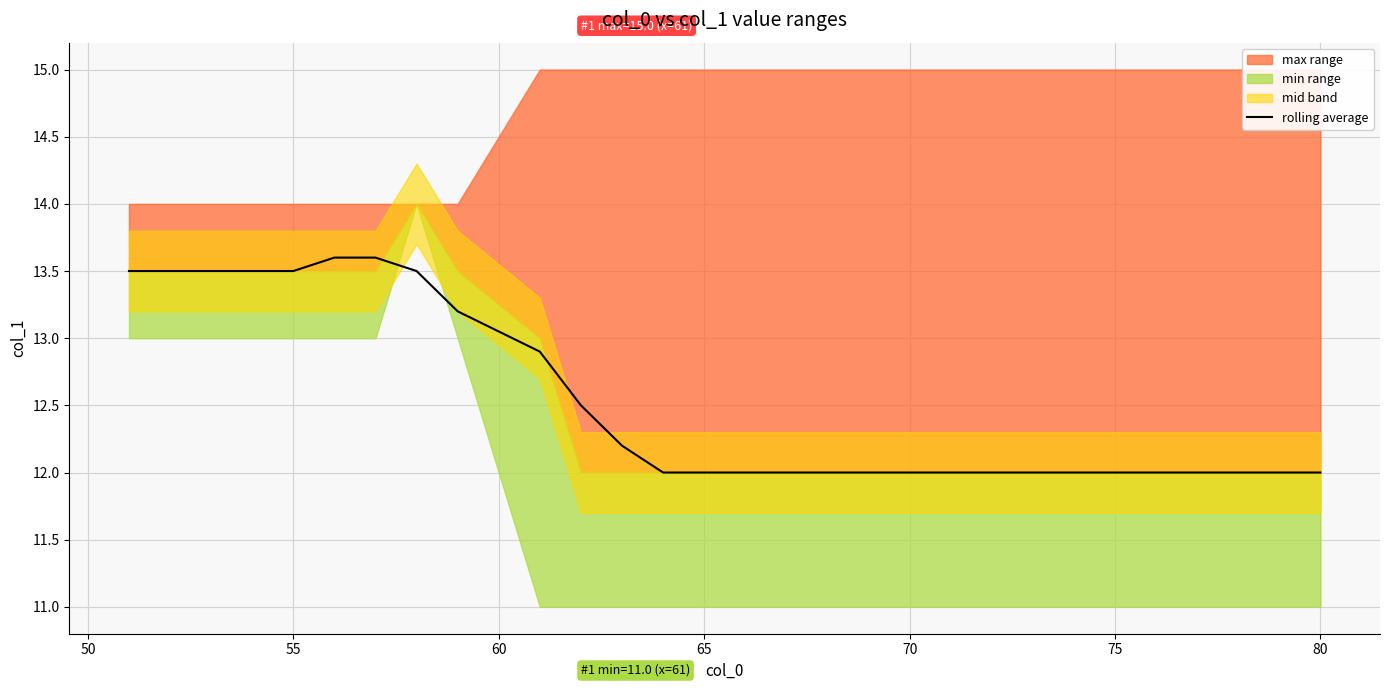

Is it true that rolling average equals 20.9 at 65?

False